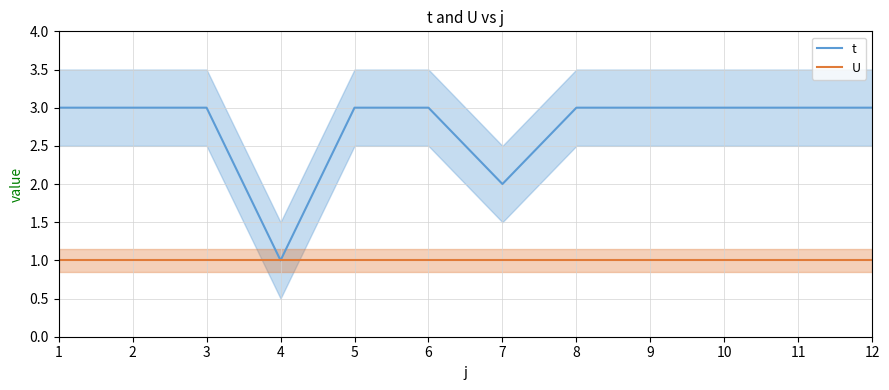

How many interior local valleys does the t series have?

2